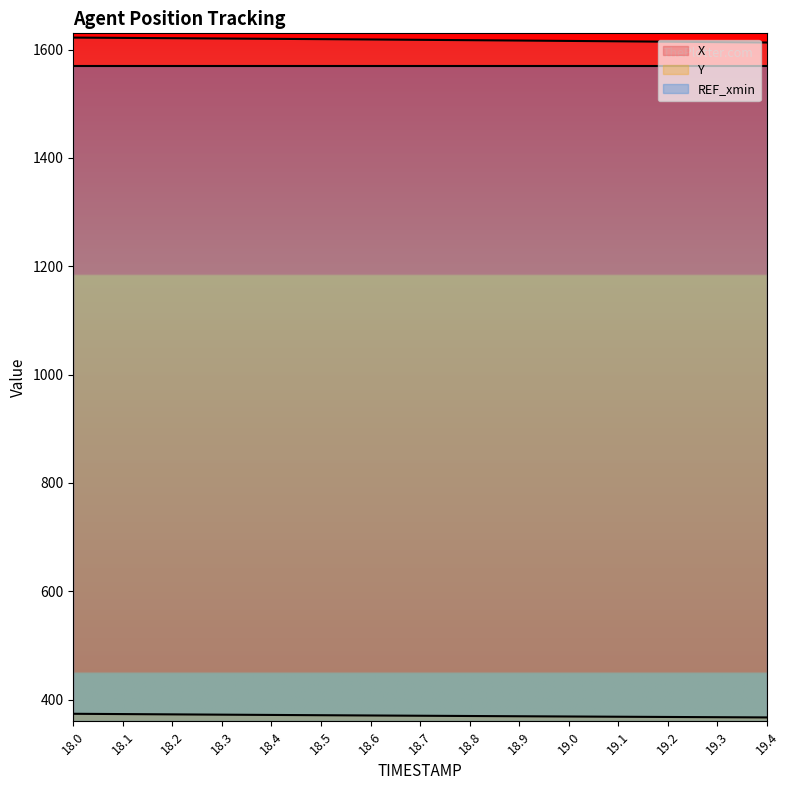

What is the sum of all Y values?

5555.2